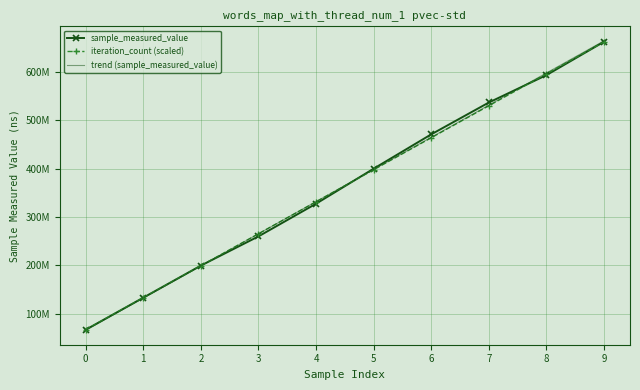

Is the value of trend (sample_measured_value) at 3 greater than the value of sample_measured_value at 4?

No